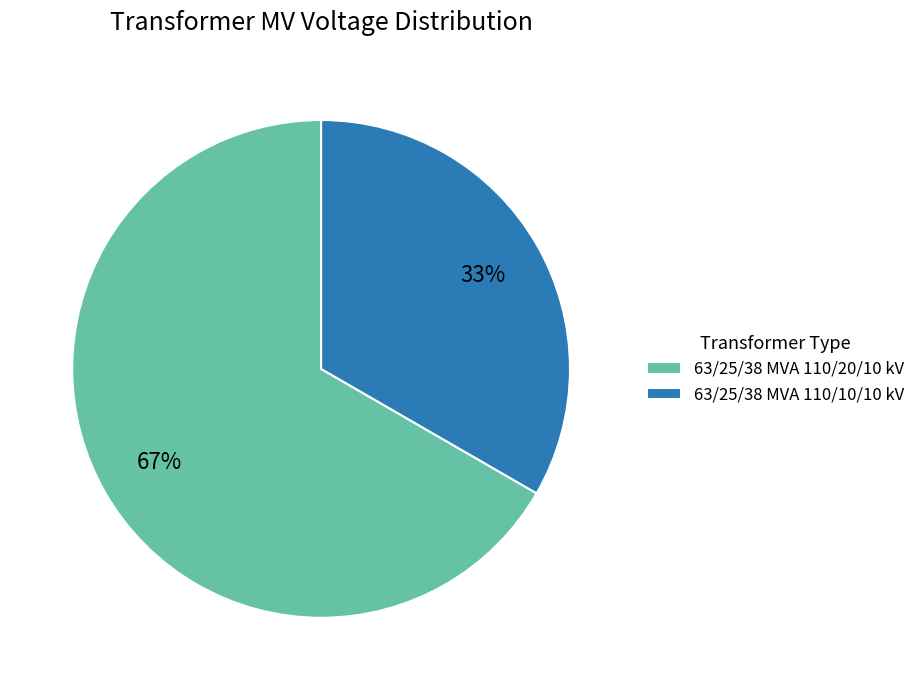

Does 63/25/38 MVA 110/20/10 kV account for over 50% of the chart?

Yes